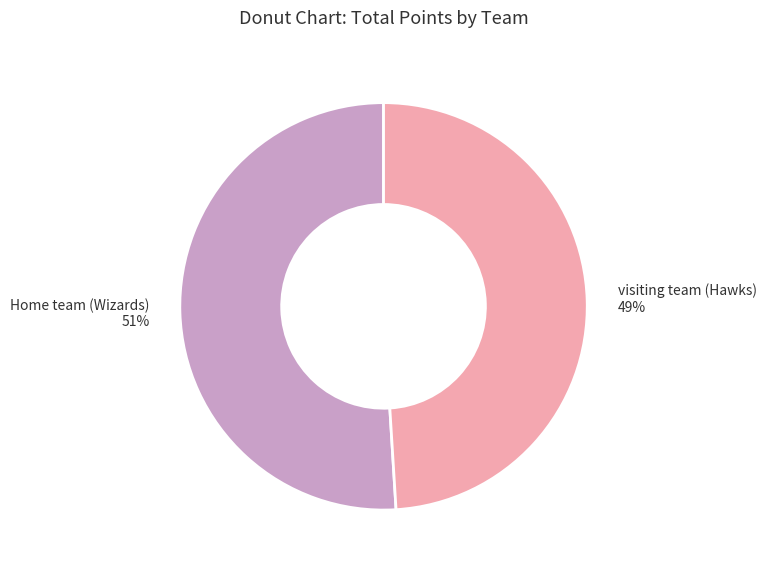

Which slice is the smallest?

visiting team (Hawks)